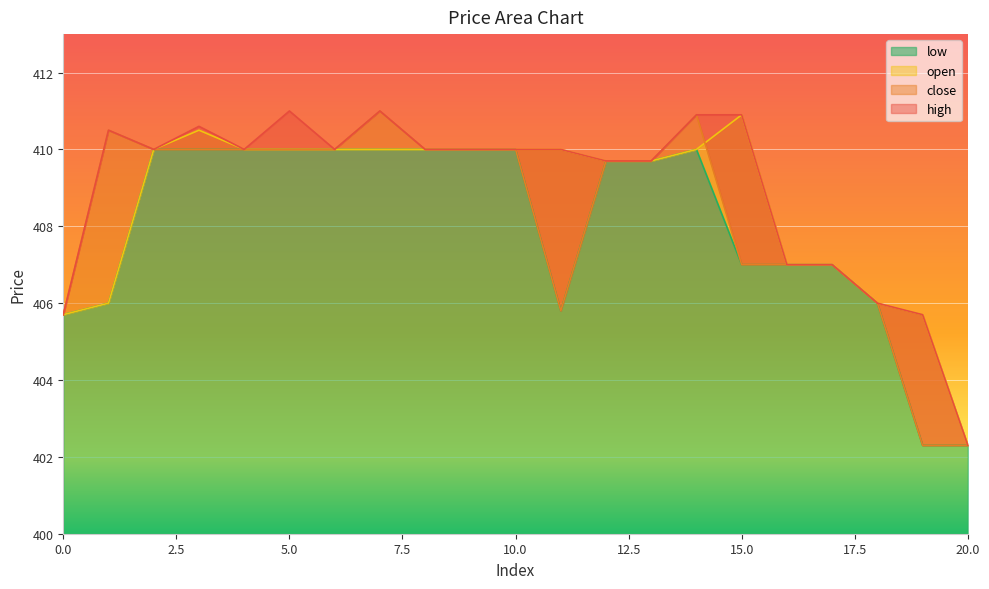

What are all the series names shown in the legend?

close, high, open, low